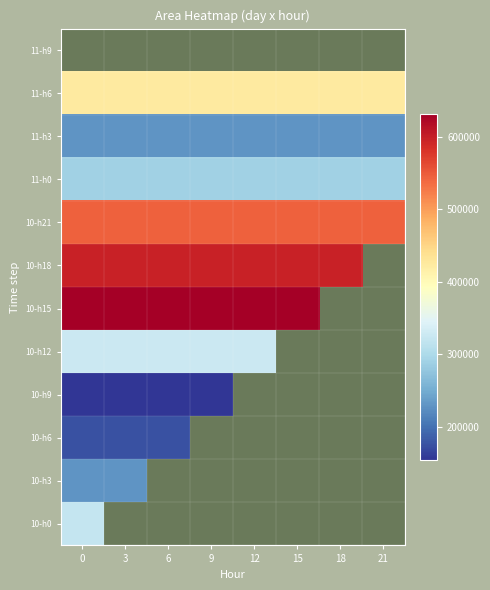

Count the number of data series in this chart.

12